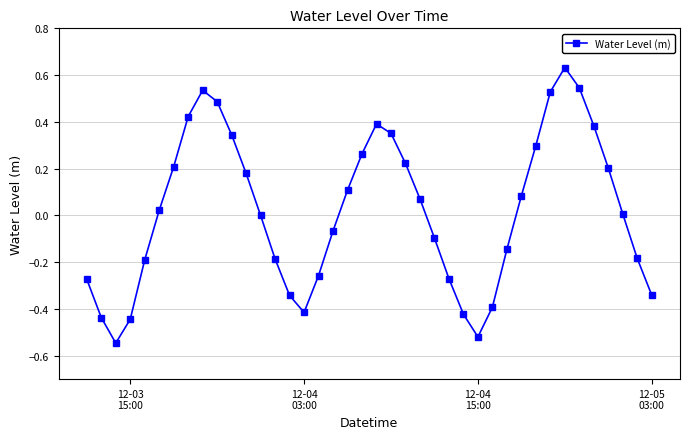

How many data points does each series have?

40